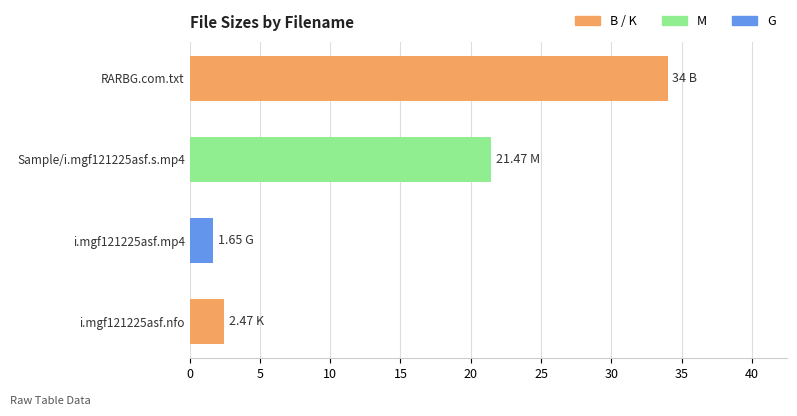

What is the change in value from RARBG.com.txt to i.mgf121225asf.nfo?

-31.5